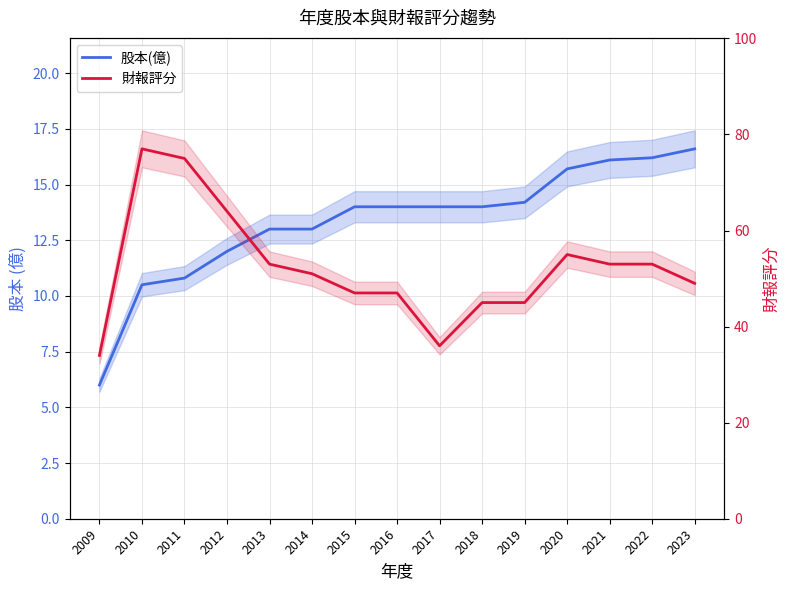

At how many categories does at least one series exceed 69?

2